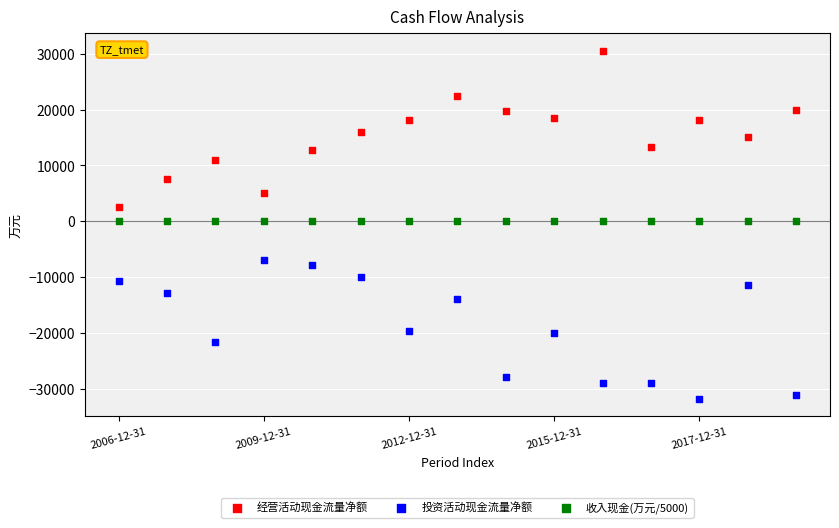

Which series reaches the minimum Y coordinate?

投资活动现金流量净额